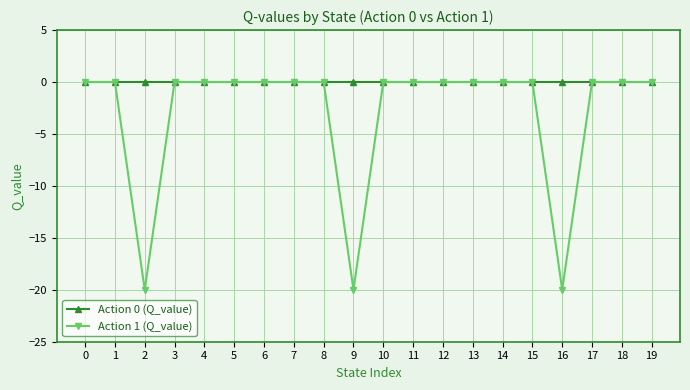

At 2, list the series in order from largest to smallest.

Action 0 (Q_value), Action 1 (Q_value)